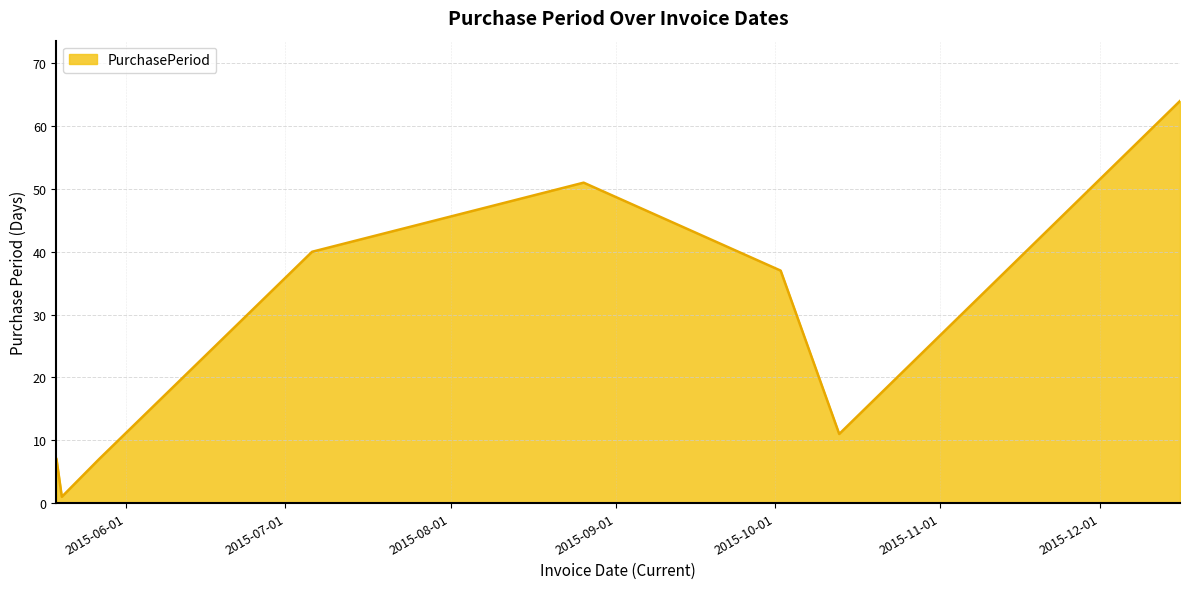

What is the smallest value displayed?

1